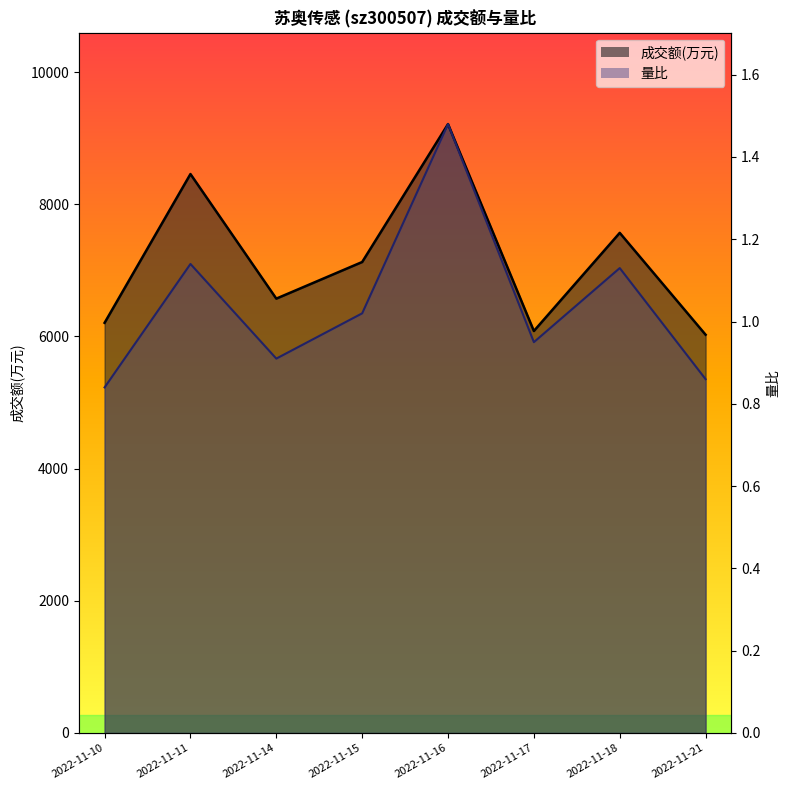

Where does the 成交额(万元) series first go above 7126?

2022-11-11